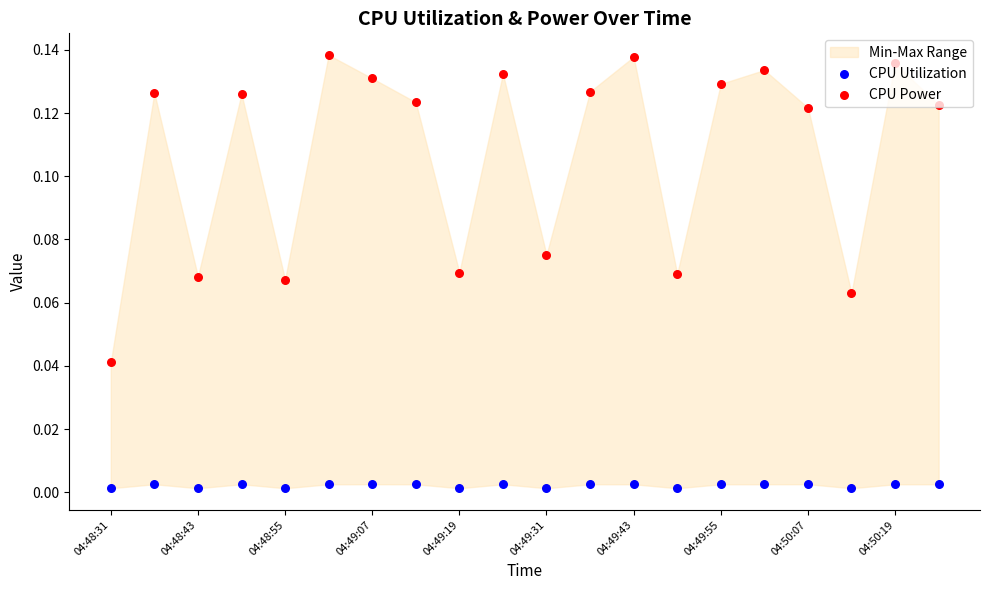

Which series has the largest Y range (max minus min)?

CPU Power